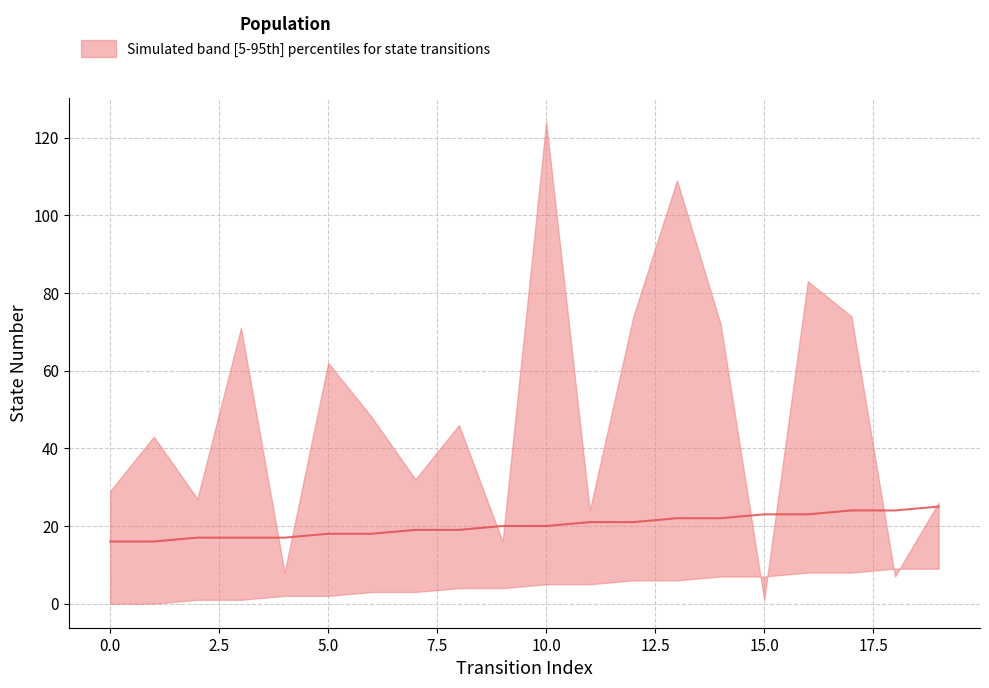

How many lines are shown in the chart?

1